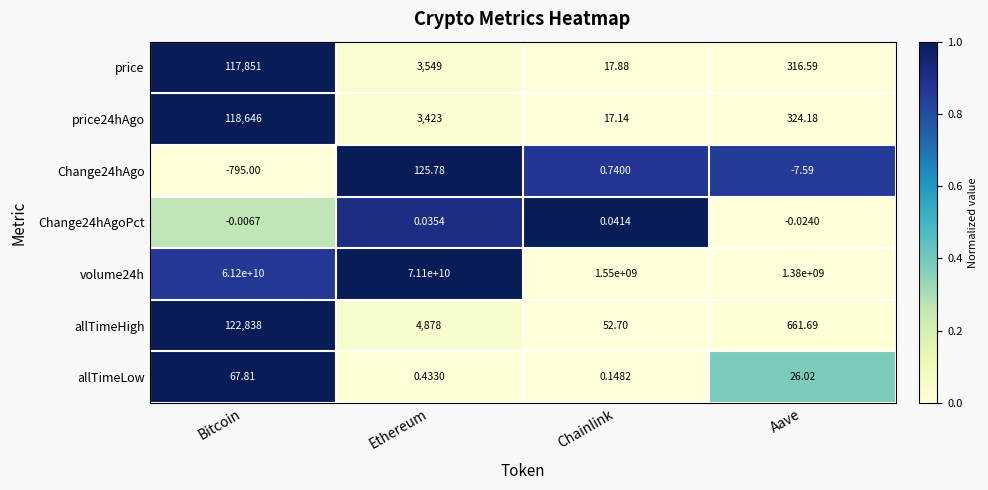

Where does the allTimeHigh series first go above 4878?

Bitcoin